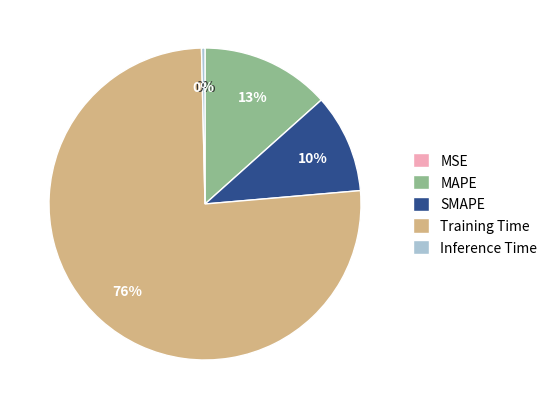

The MAPE slice represents 13% of the pie. True or false?

True